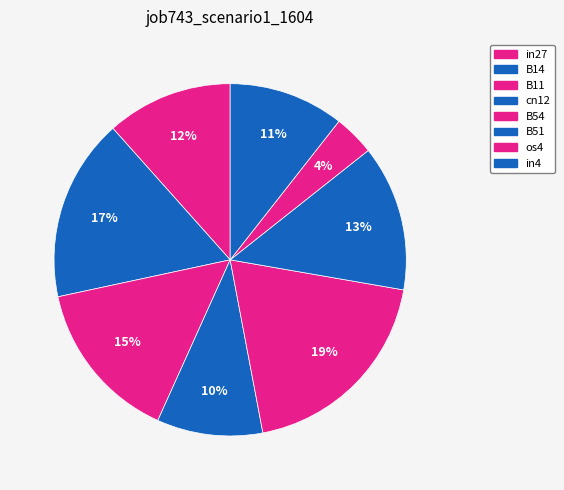

How many segments does this pie chart have?

8